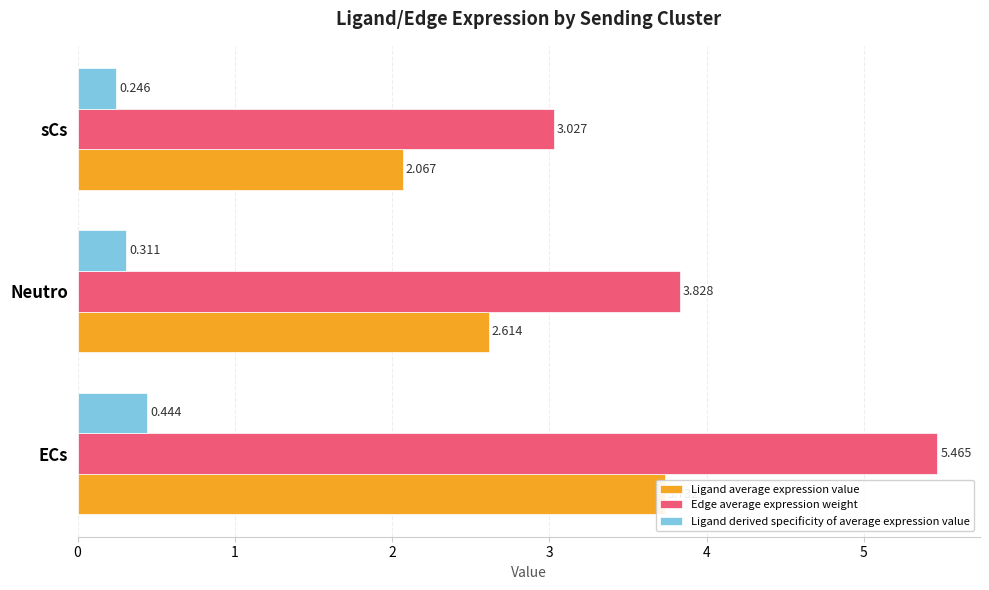

What is the maximum value shown in the chart?

5.5